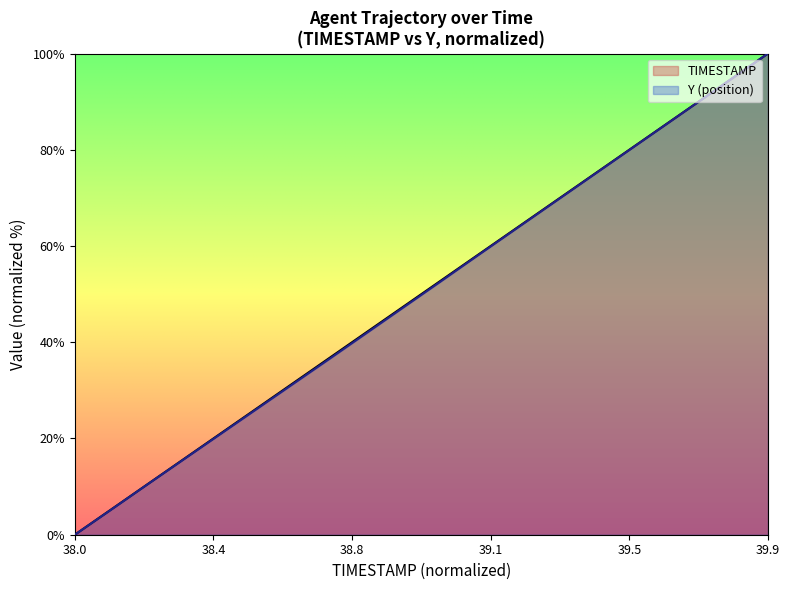

True or false: Y and TIMESTAMP cross at least once.

False